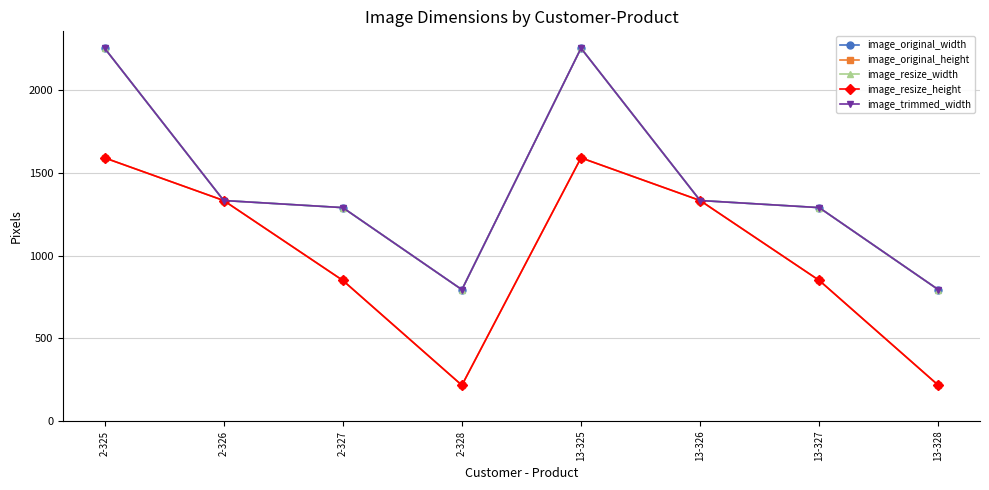

Is this an area chart (filled region under the line)?

No